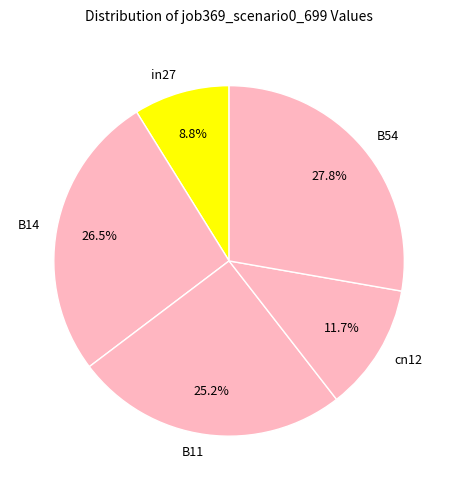

To the nearest percent, what is the average slice percentage?

20%